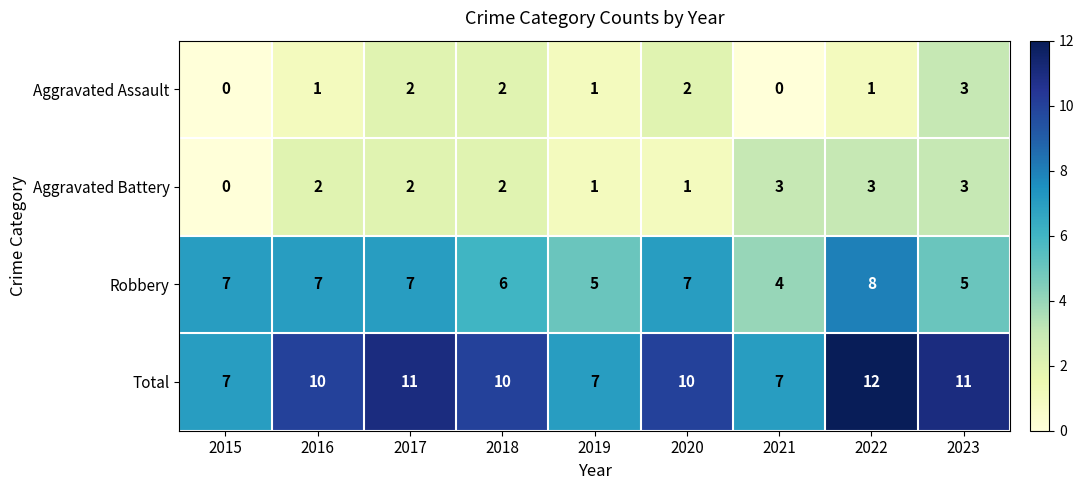

What is the approximate value of Robbery at 2022?

8